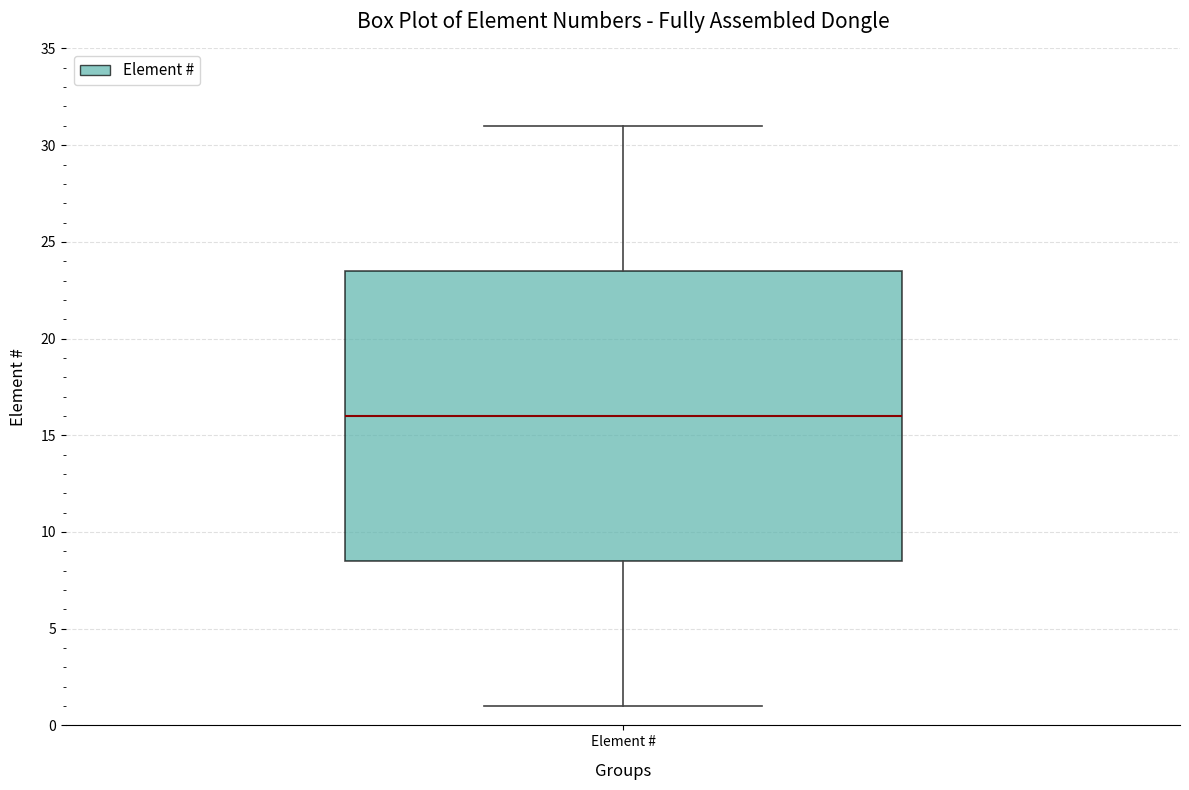

Where does the upper whisker of the box for Element # end on the y-axis? The values are not printed on the chart, so give them approximately, as read against the axis.

31.0